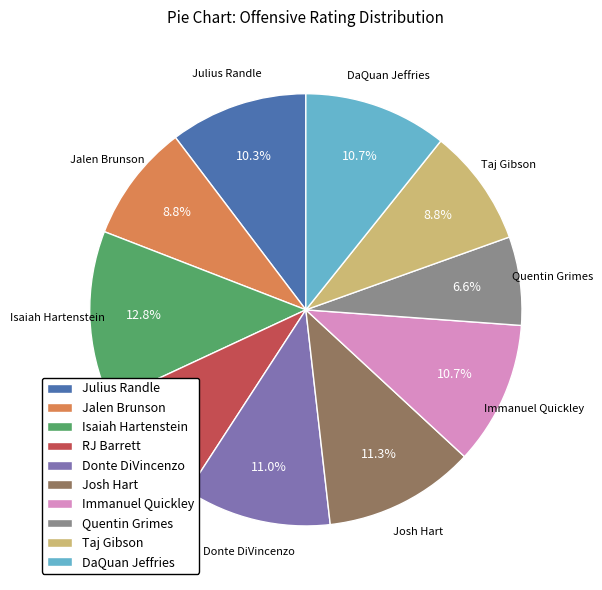

Between DaQuan Jeffries and Taj Gibson, which is larger?

DaQuan Jeffries